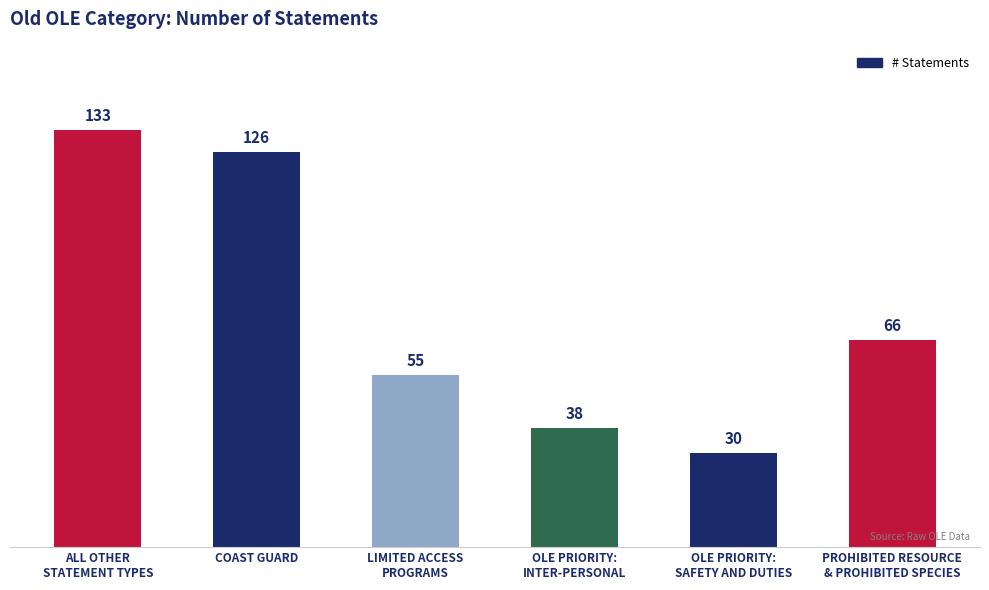

Reading left to right, extract all data points from this chart.

133	126	55	38	30	66